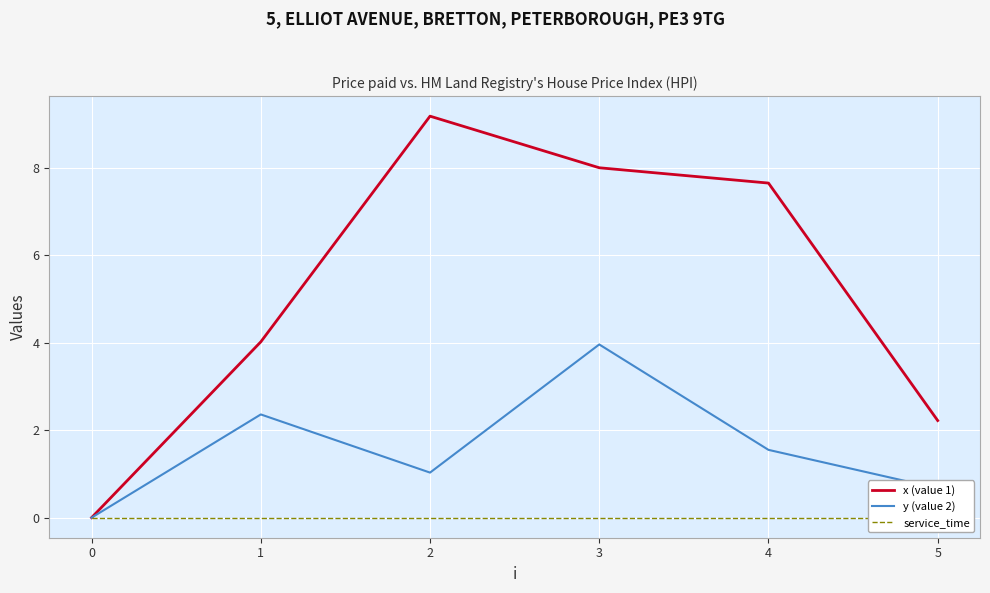

True or false: y (value 2) has more than 1 points higher than both neighbors.

True